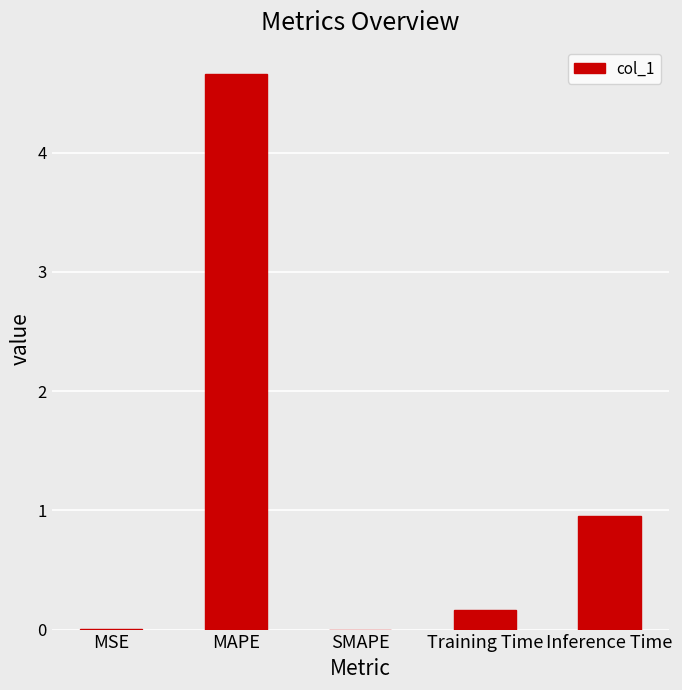

Which has a higher value, Training Time or MSE?

Training Time